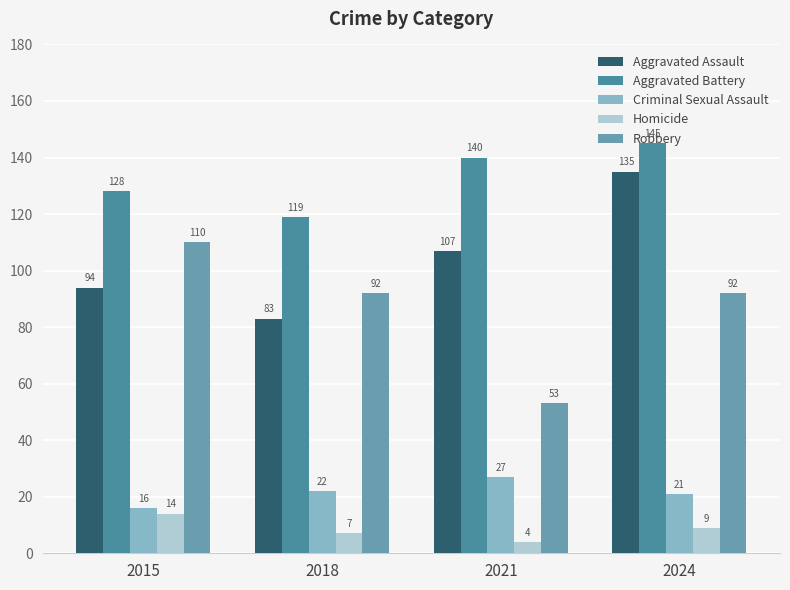

Reading left to right, extract all data points from this chart.

Aggravated Assault: 94	83	107	135
Aggravated Battery: 128	119	140	145
Criminal Sexual Assault: 16	22	27	21
Homicide: 14	7	4	9
Robbery: 110	92	53	92